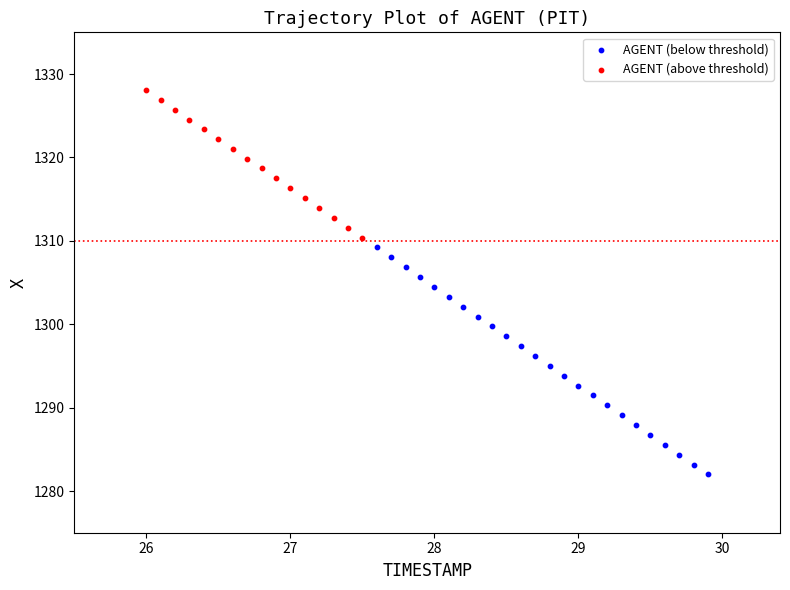

Which series has the largest Y range (max minus min)?

AGENT (below threshold)